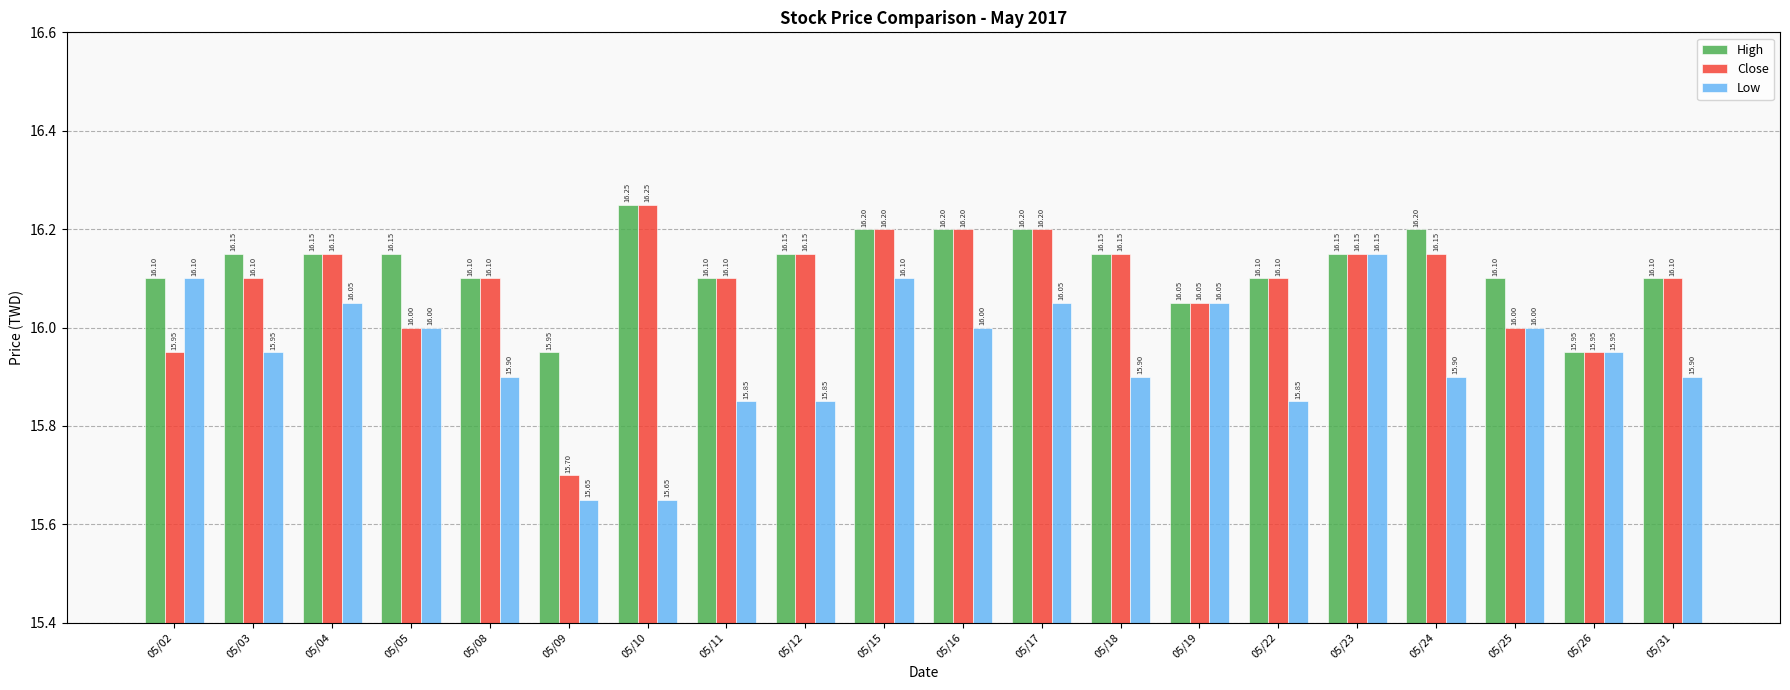

What is the average value of the Low series?

15.9